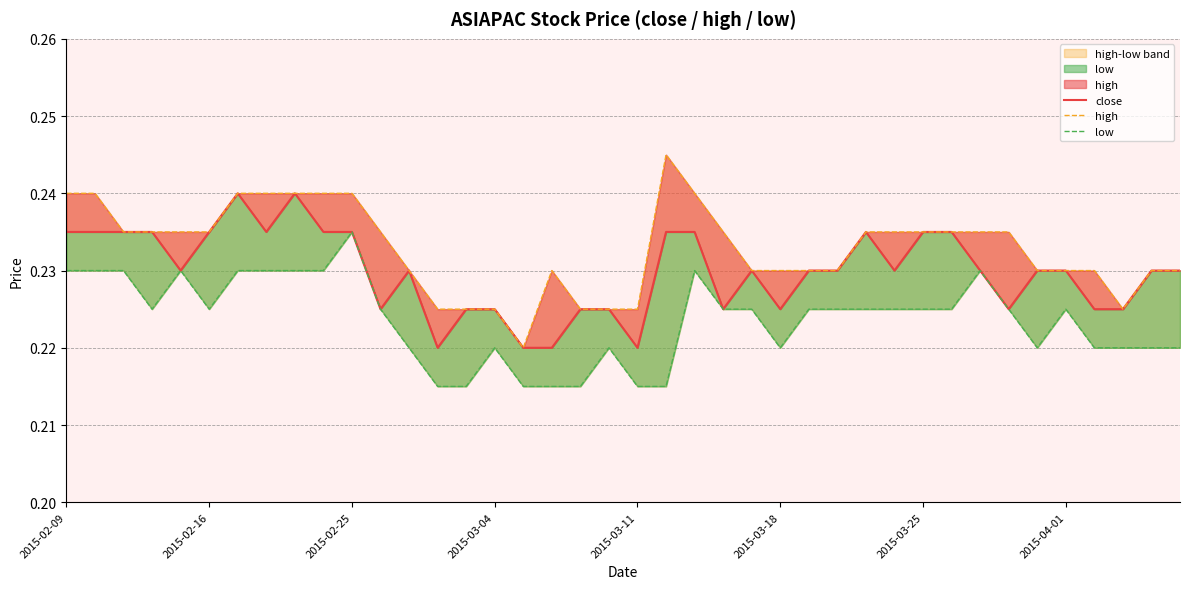

True or false: high has more than 1 interior local peaks.

True